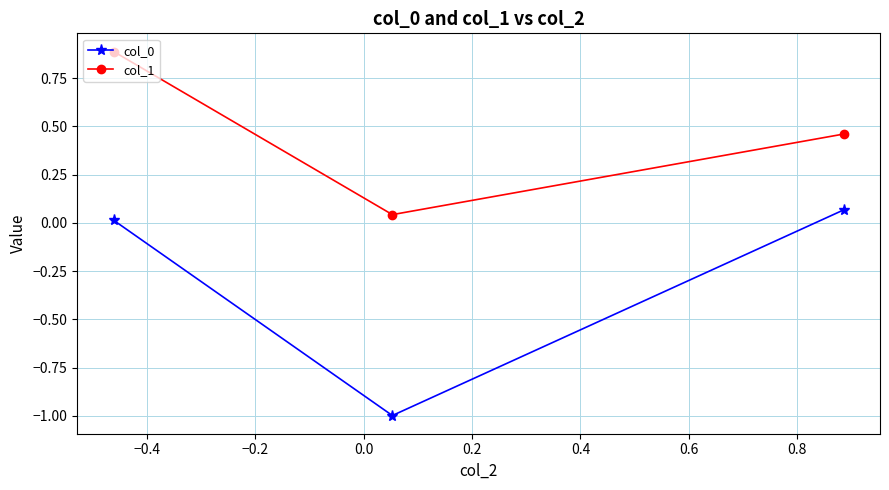

What is the value of the col_0 point at the 2nd from the left?

-1.0